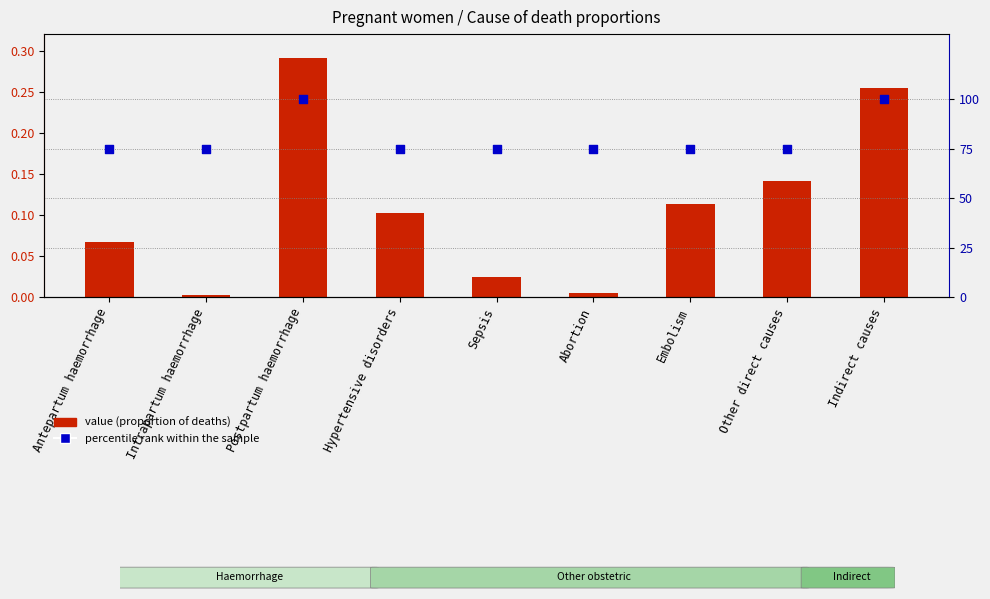

At how many categories does at least one series exceed 77?

2